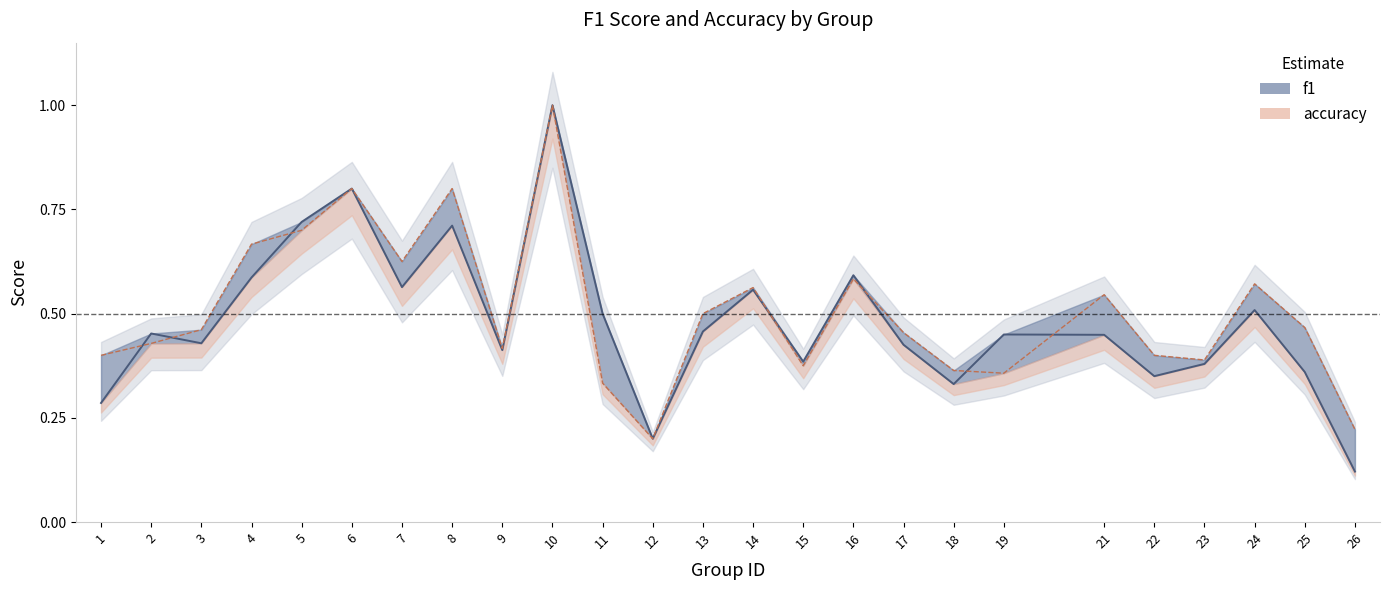

What is the minimum value shown in the chart?

0.1